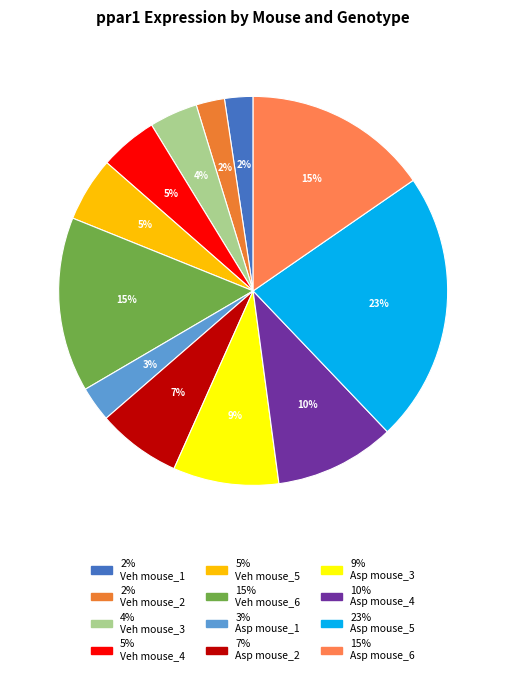

Rank the categories by value from lowest to highest.

Veh mouse_1, Veh mouse_2, Asp mouse_1, Veh mouse_3, Veh mouse_4, Veh mouse_5, Asp mouse_2, Asp mouse_3, Asp mouse_4, Veh mouse_6, Asp mouse_6, Asp mouse_5